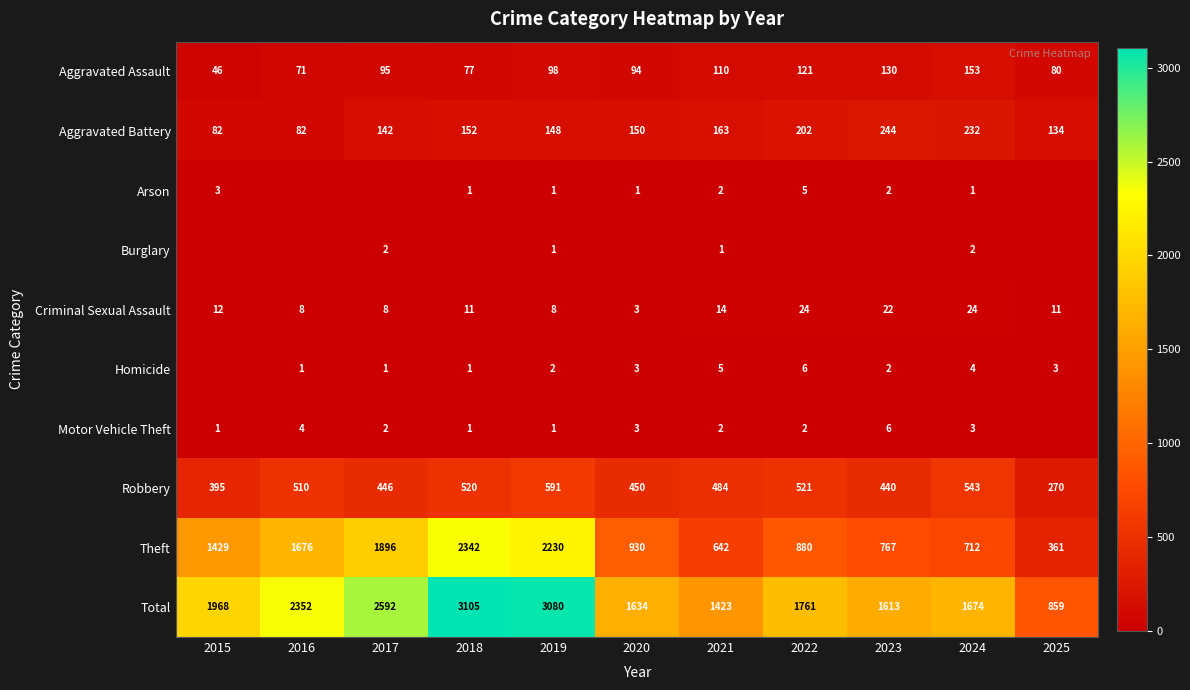

What is the spread (max minus min) of values at 2024?

1673